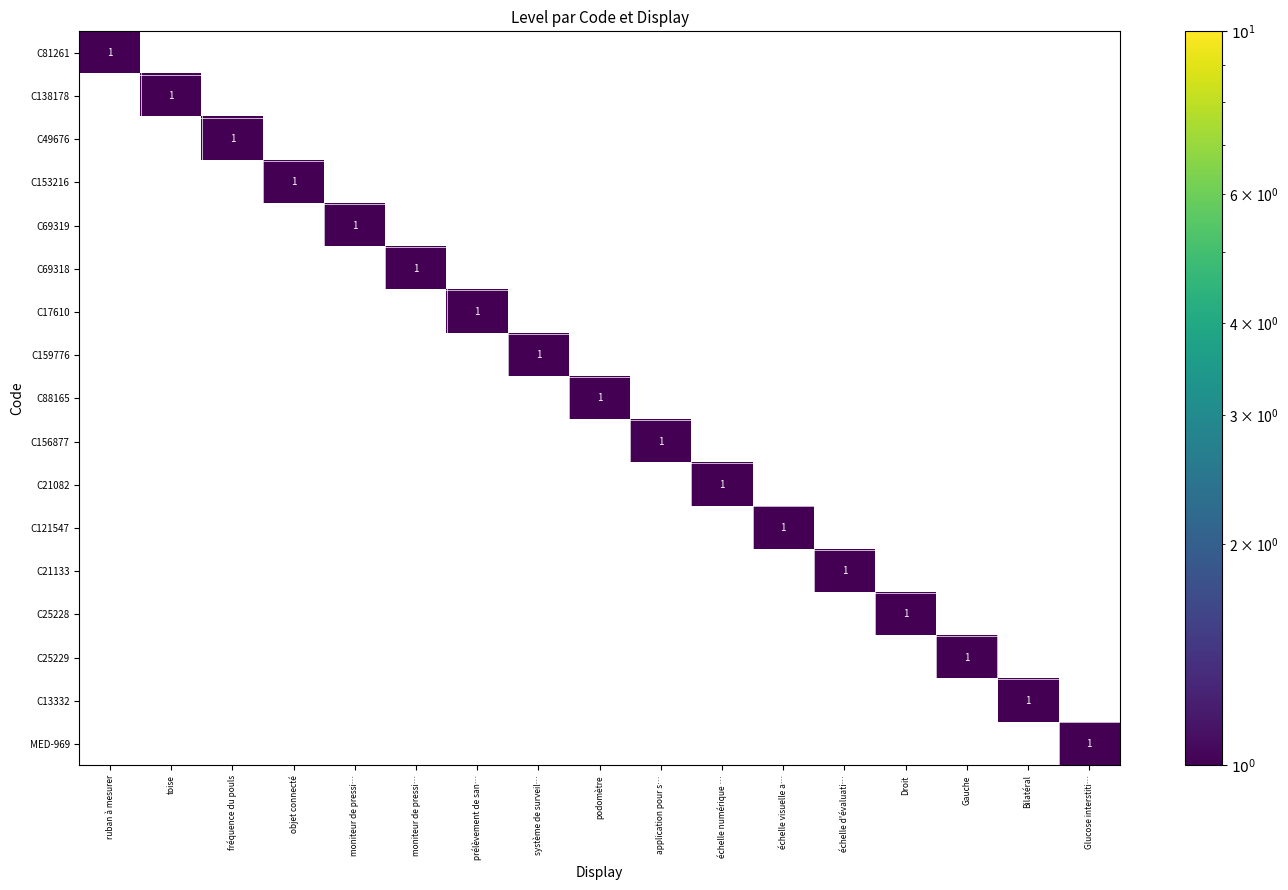

At how many categories does at least one series exceed 0?

17